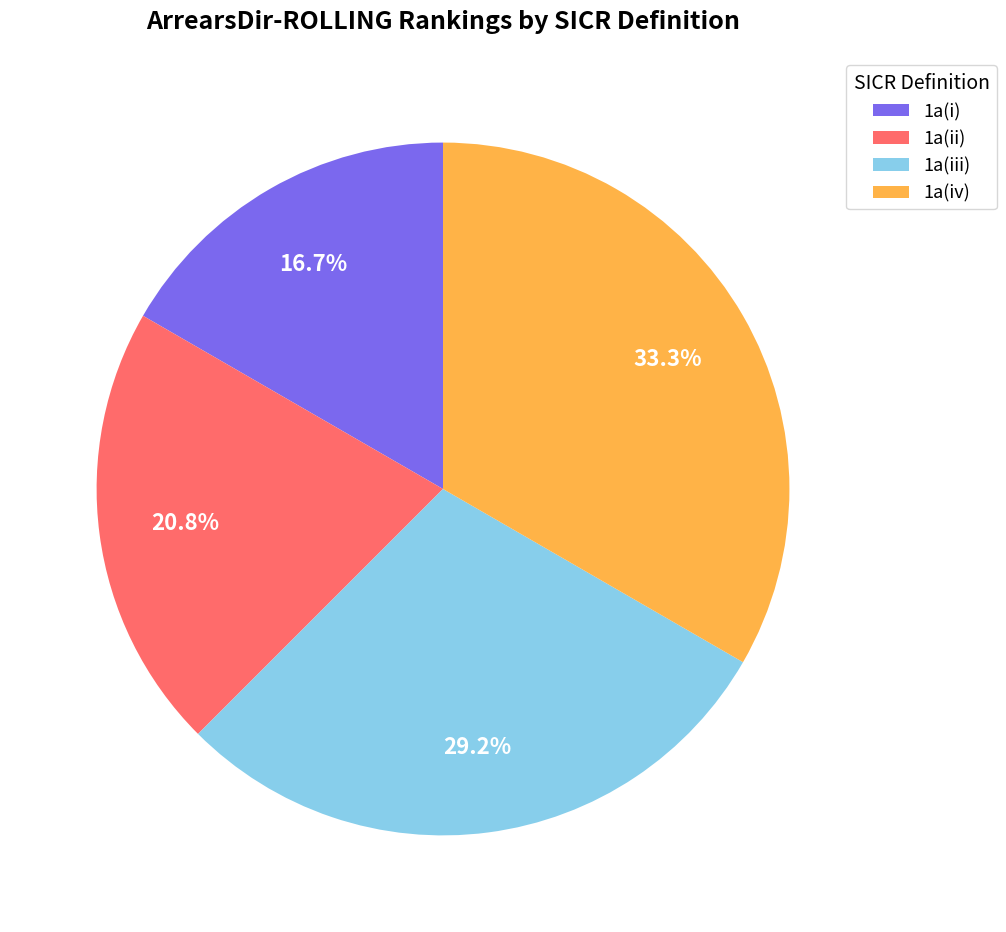

Which slice is the largest?

1a(iv)